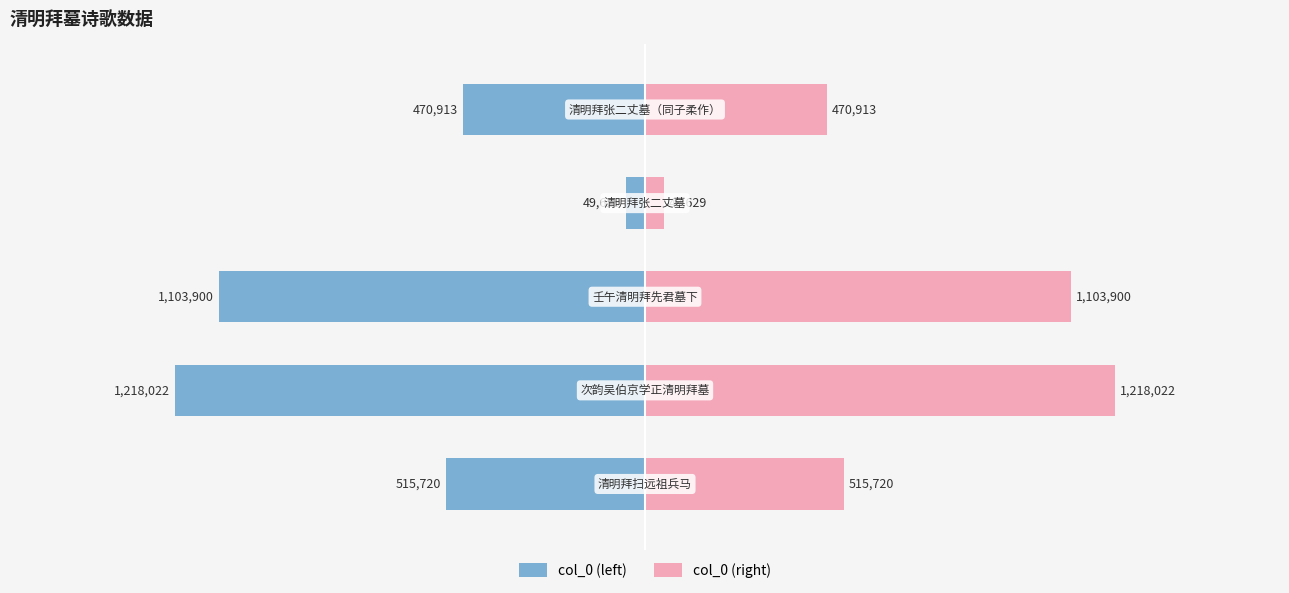

How many values in the col_0 (right) series are below 515720?

2